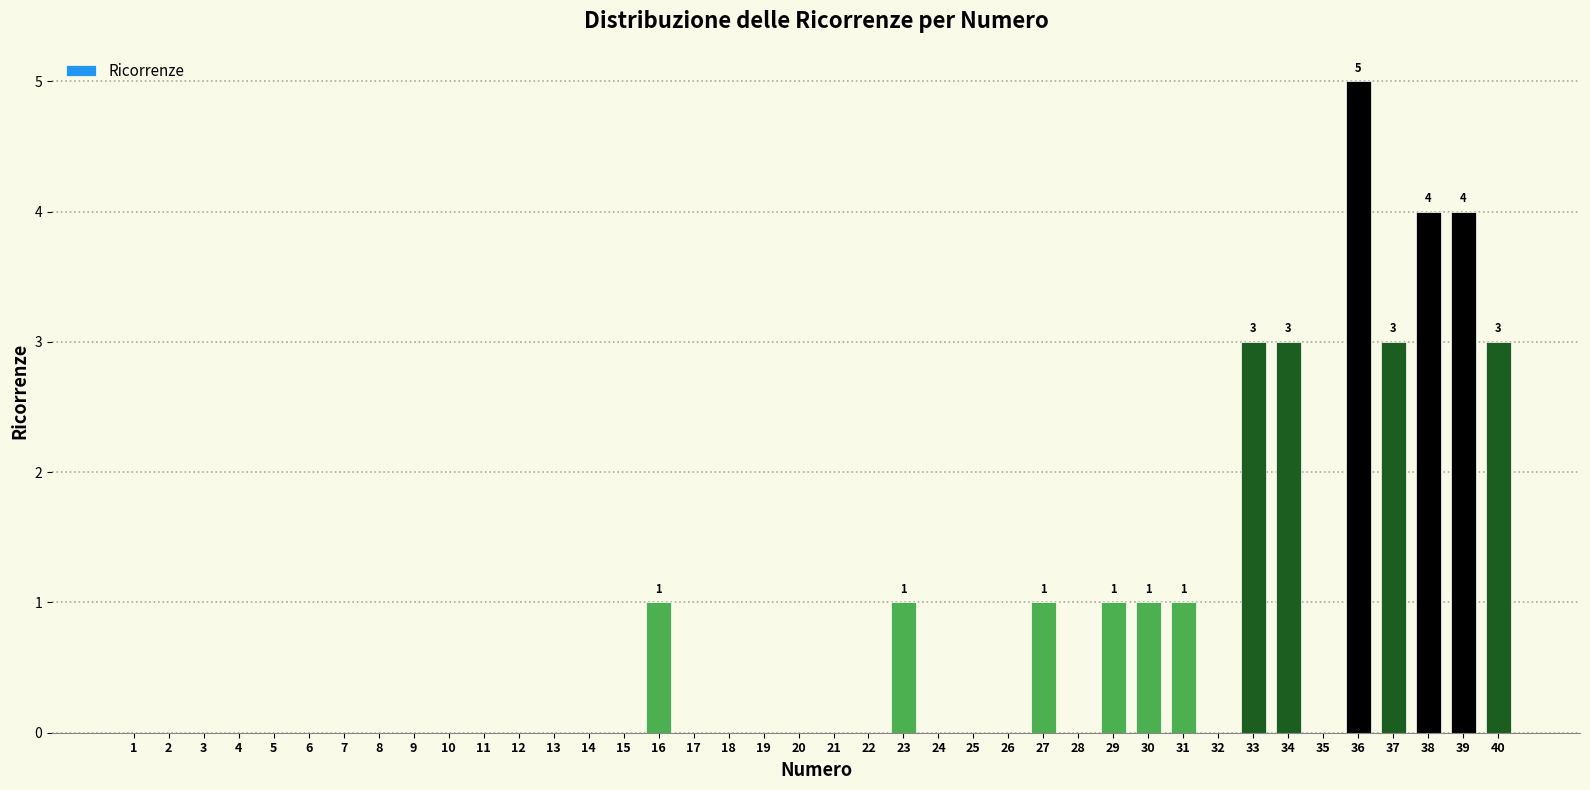

Reading left to right, list all the values displayed in this chart.

1=0	2=0	3=0	4=0	5=0	6=0	7=0	8=0	9=0	10=0	11=0	12=0	13=0	14=0	15=0	16=1	17=0	18=0	19=0	20=0	21=0	22=0	23=1	24=0	25=0	26=0	27=1	28=0	29=1	30=1	31=1	32=0	33=3	34=3	35=0	36=5	37=3	38=4	39=4	40=3